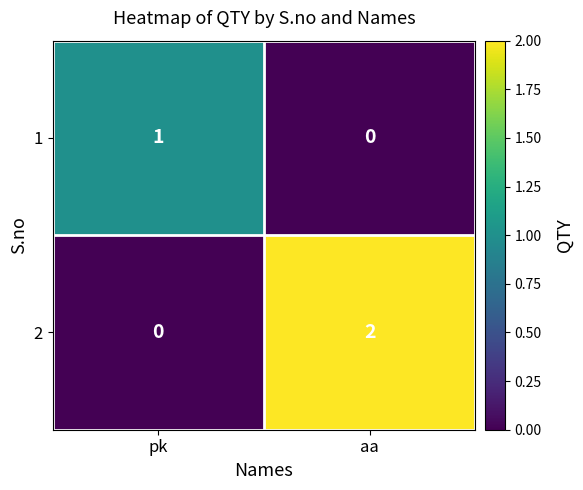

Rank the categories by 1 value from highest to lowest.

pk, aa